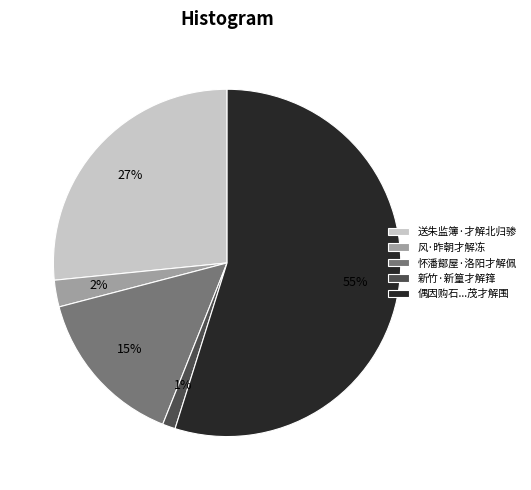

Does 风·昨朝才解冻 account for over 50% of the chart?

No